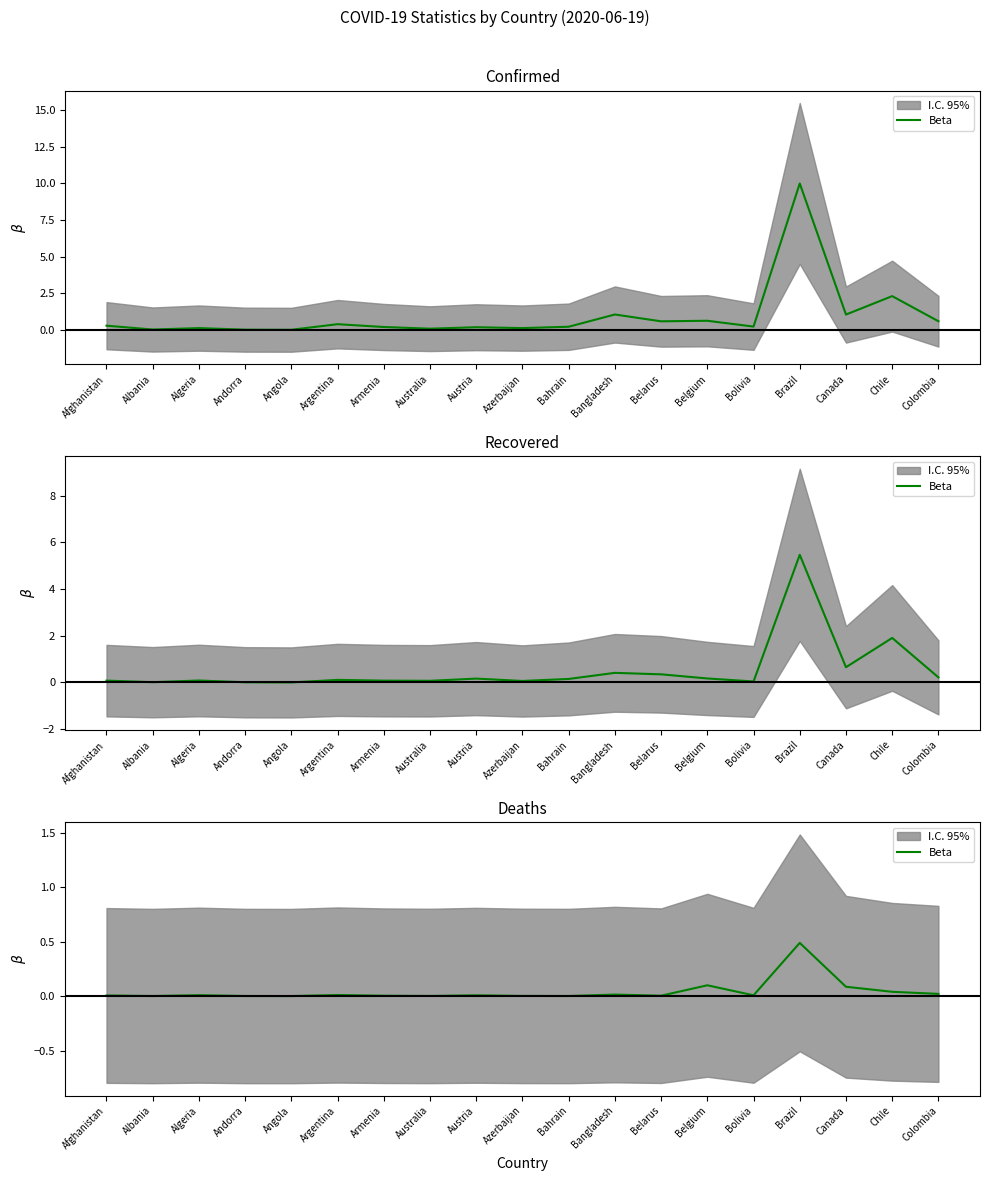

Is it true that the value at Azerbaijan is 0.0?

True